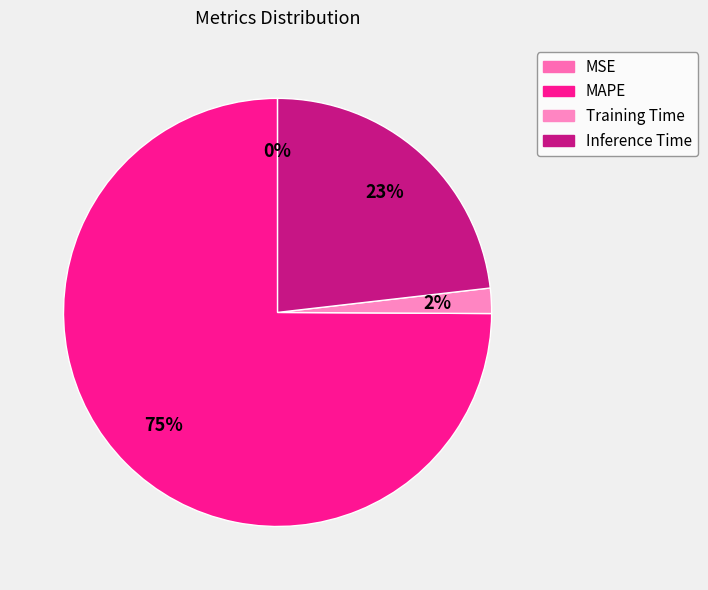

To the nearest percent, what is the combined percentage of MSE and Training Time?

2%